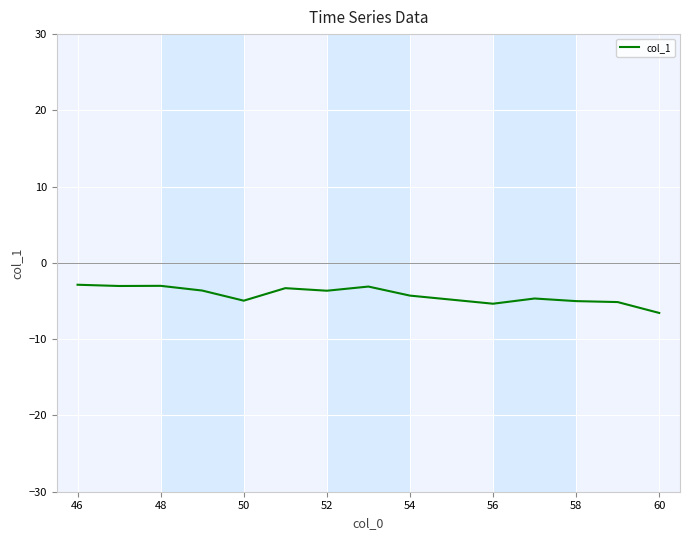

What is the maximum value shown in the chart?

-2.9